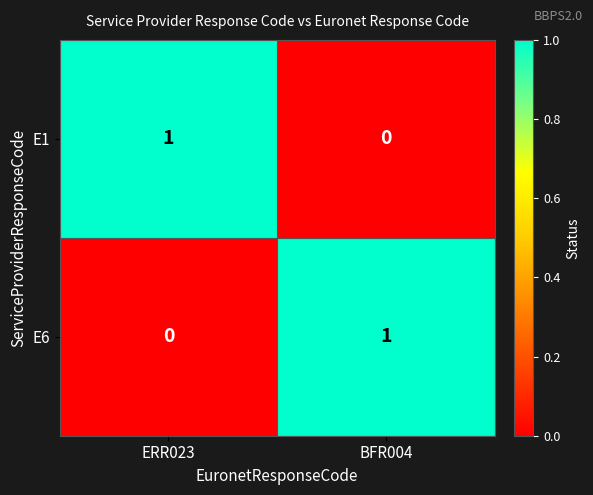

The value of E1 at BFR004 is 0. True or false?

True